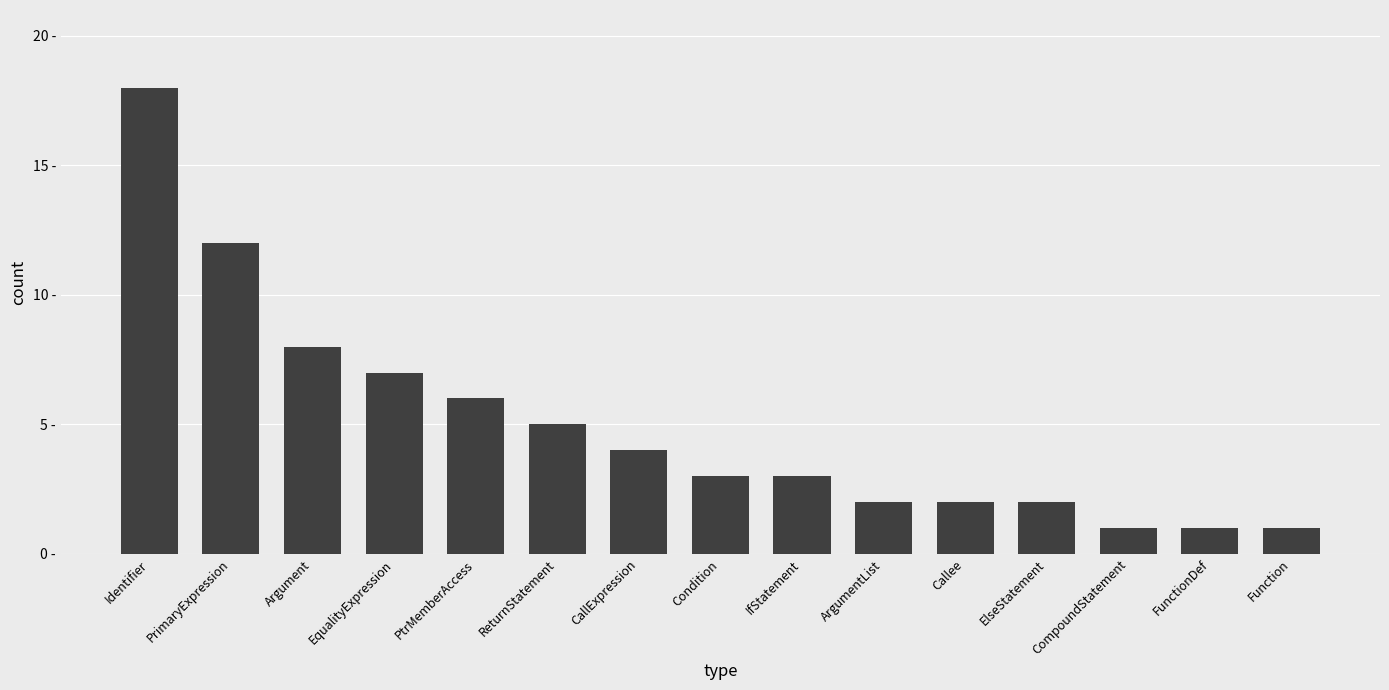

Which category has the highest value across all series?

Identifier